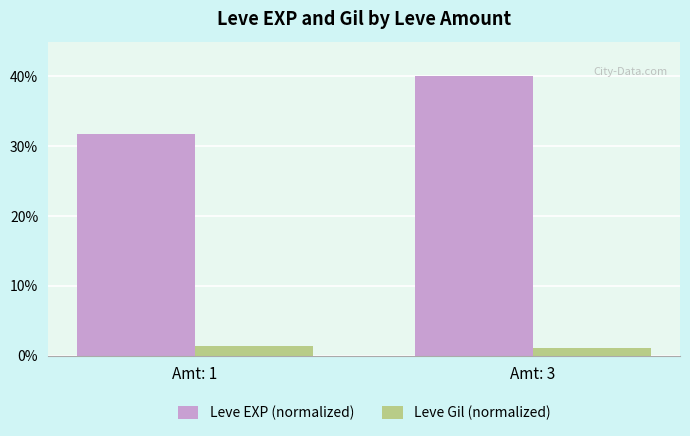

What is the maximum value shown in the chart?

40.0